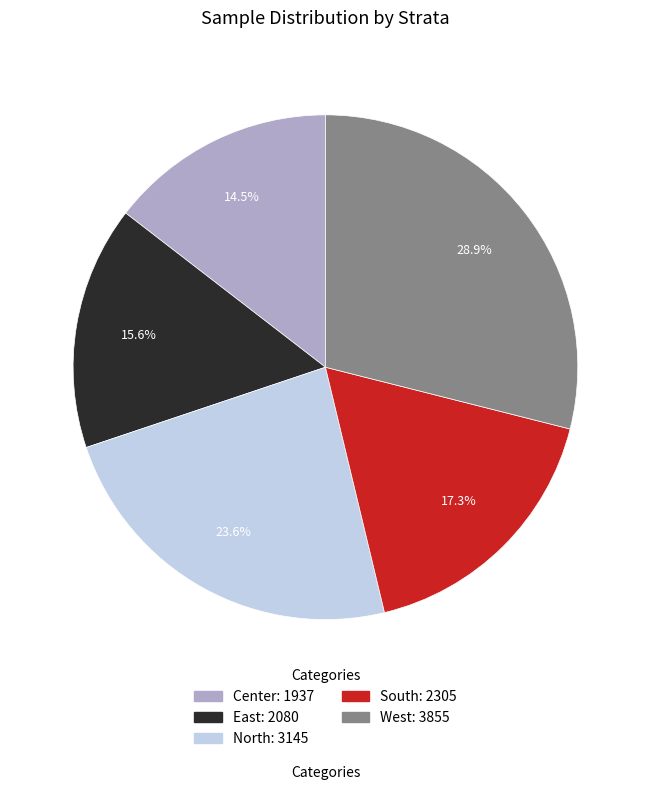

How many segments does this pie chart have?

5